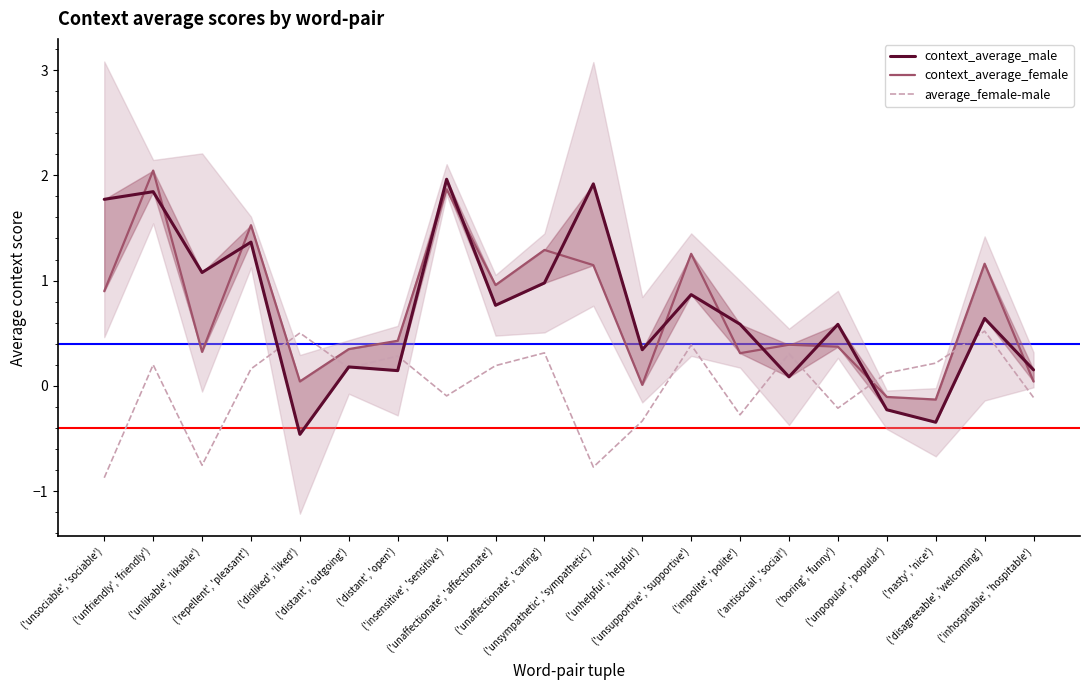

Is this an area chart (filled region under the line)?

No